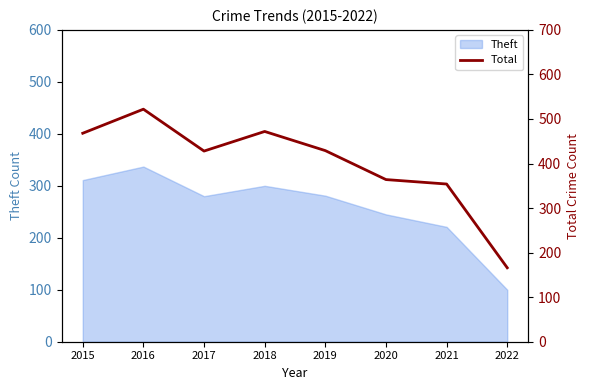

What is the maximum value shown in the chart?

522